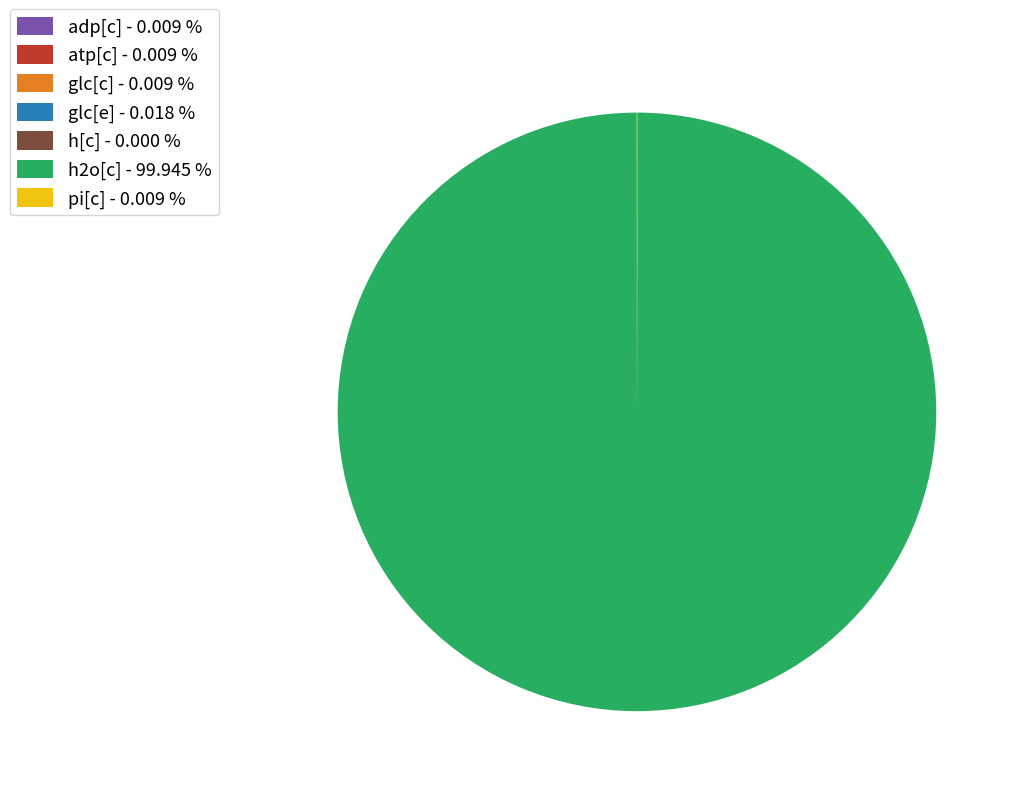

Is h2o[c] - 99.945 % the majority of the pie?

Yes